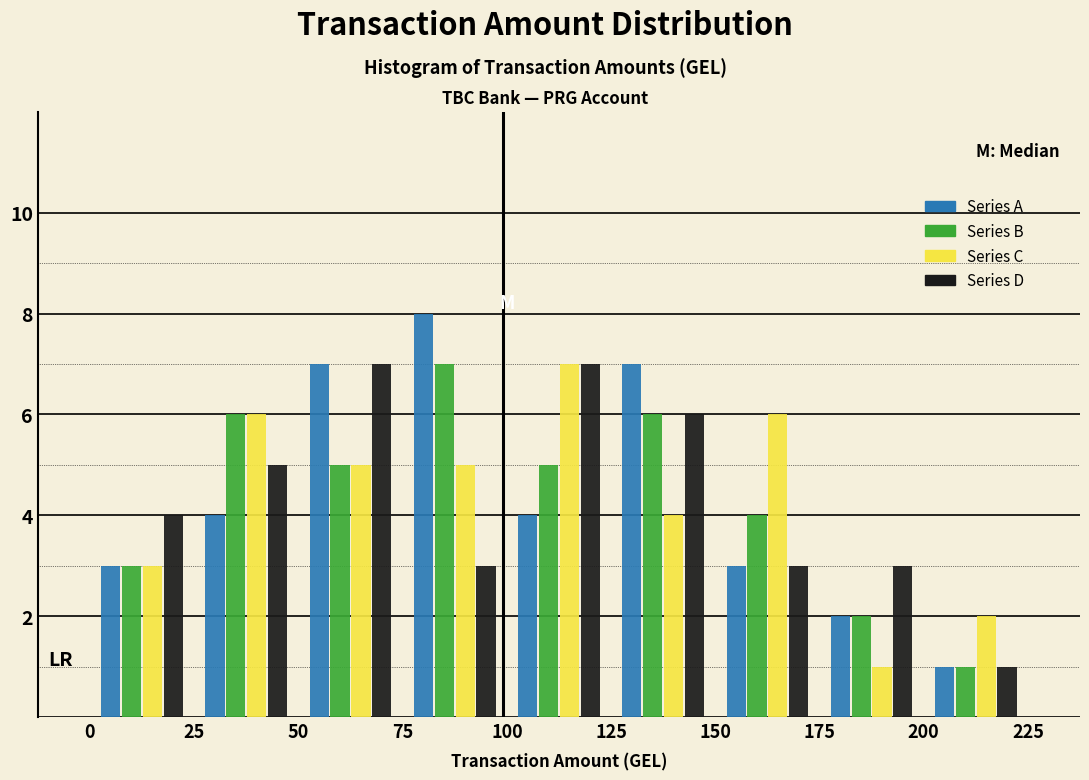

Reading left to right, list every range on the x-axis with the height of the bar of each series over it. The values are not printed on the chart, so give them approximately, as read against the axis.

0 to 25: Series A=3	Series B=3	Series C=3	Series D=4
25 to 50: Series A=4	Series B=6	Series C=6	Series D=5
50 to 75: Series A=7	Series B=5	Series C=5	Series D=7
75 to 100: Series A=8	Series B=7	Series C=5	Series D=3
100 to 125: Series A=4	Series B=5	Series C=7	Series D=7
125 to 150: Series A=7	Series B=6	Series C=4	Series D=6
150 to 175: Series A=3	Series B=4	Series C=6	Series D=3
175 to 200: Series A=2	Series B=2	Series C=1	Series D=3
200 to 225: Series A=1	Series B=1	Series C=2	Series D=1